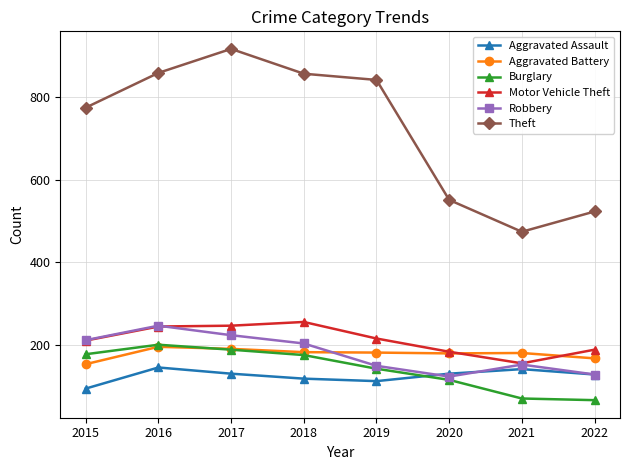

What is the total value across all series at 2015?

1624